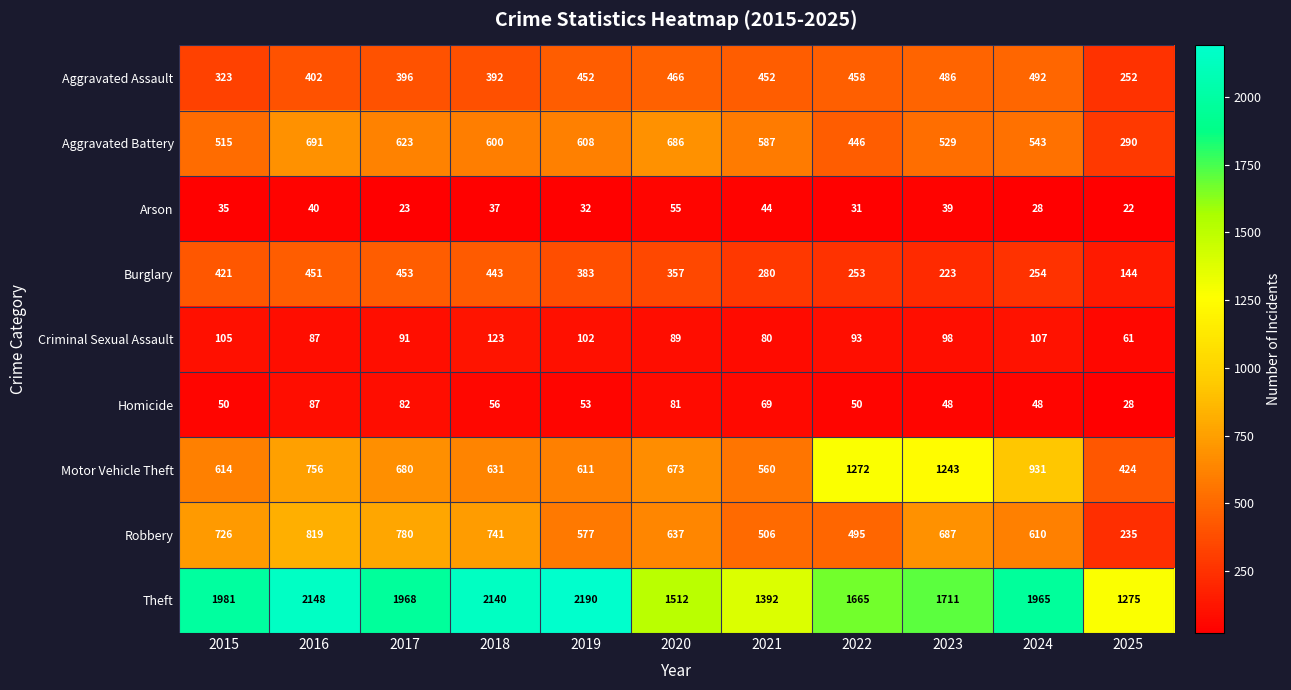

Read the Arson value at 2020, to the nearest 10.

60